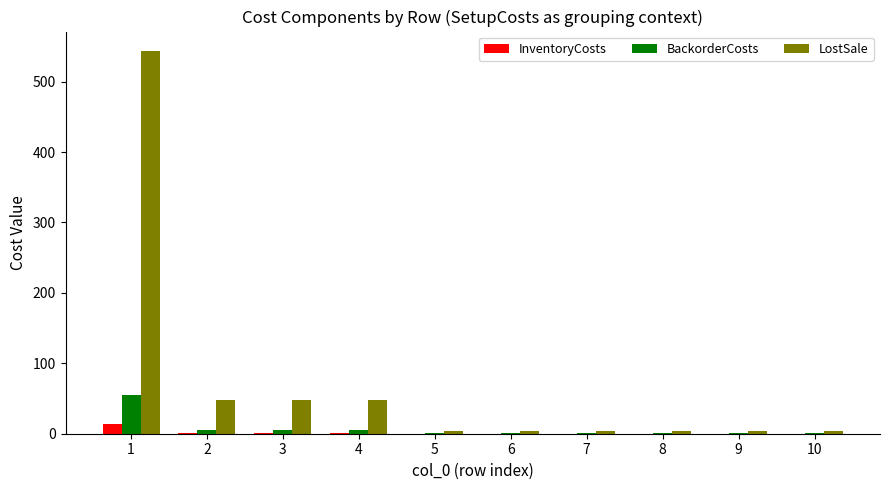

Which category has the highest value in the BackorderCosts series?

1